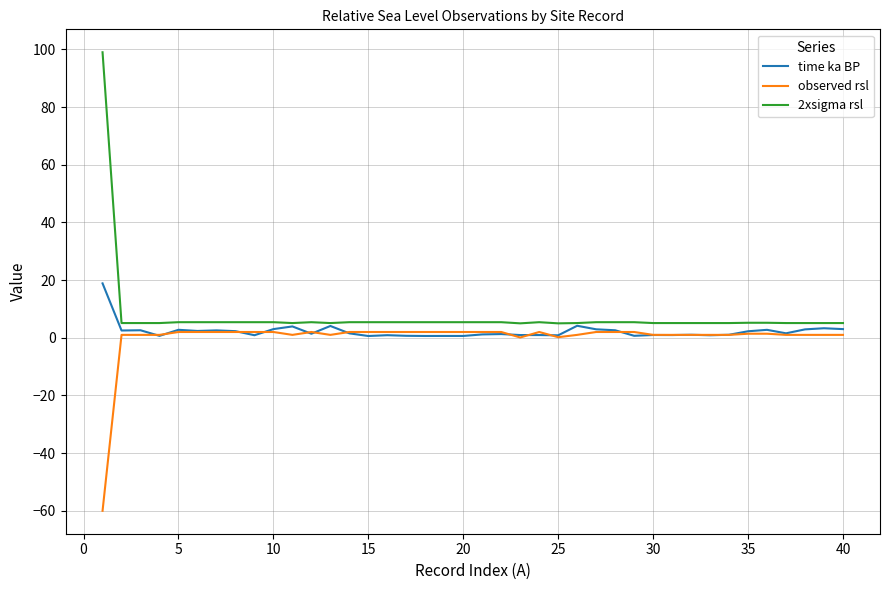

Rank the series by their maximum value, from highest to lowest.

2xsigma rsl, time ka BP, observed rsl